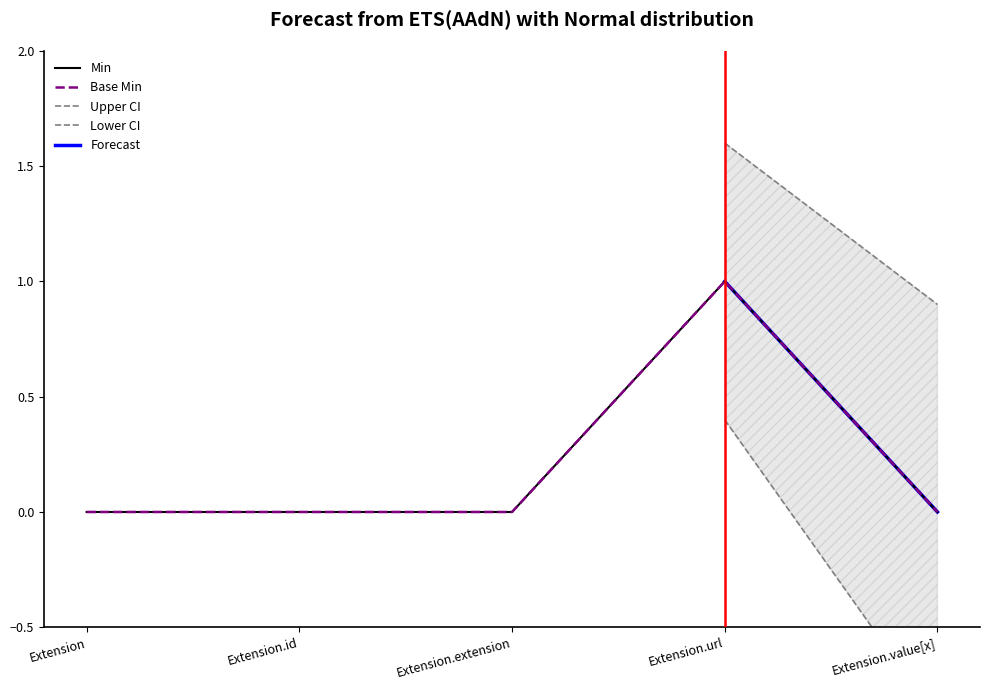

At which category does the chart reach its minimum across all series?

Extension